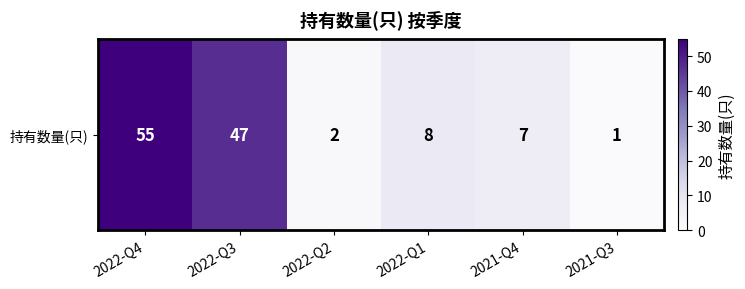

What is the change in value from 2022-Q1 to 2021-Q4?

-1